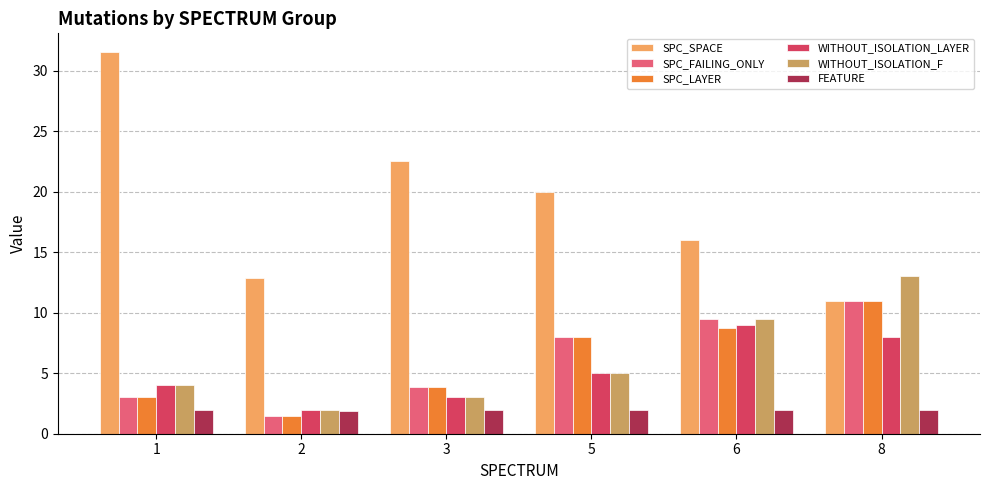

How many groups of bars are there?

6